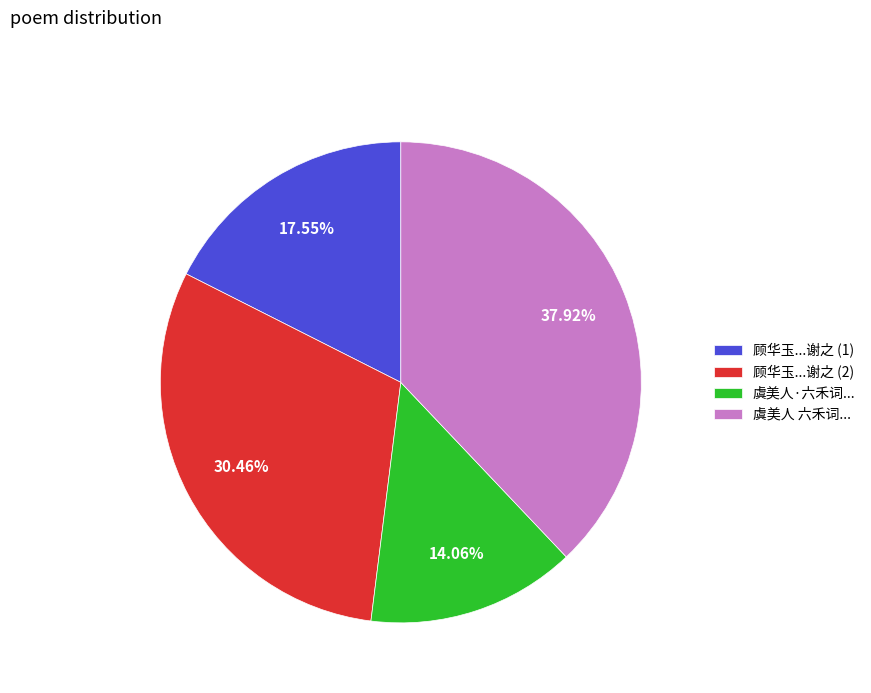

Does any single category account for the majority?

No